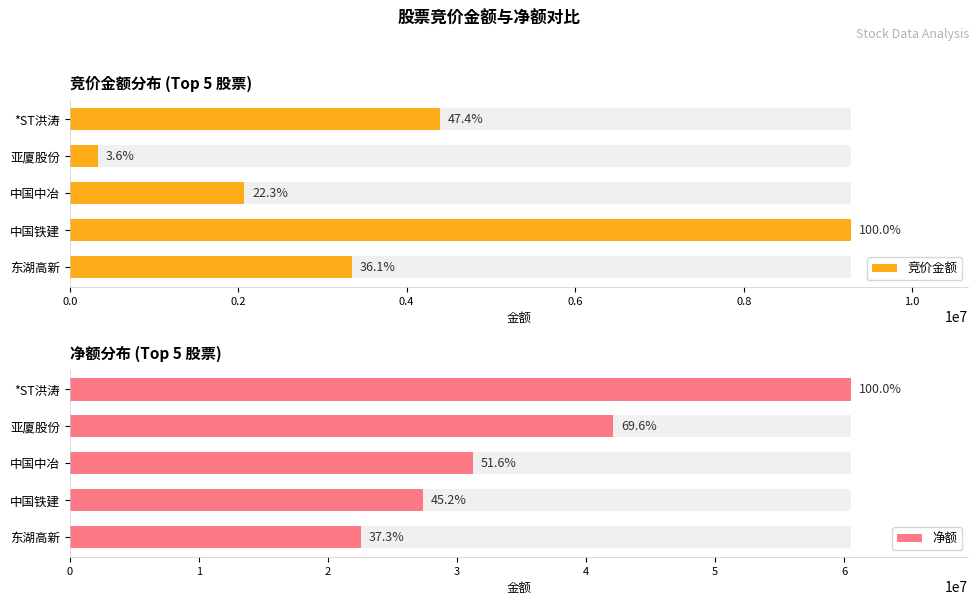

Reading left to right, transcribe all the data shown in this chart.

竞价金额: 0.0=4394225	0.2=338168	0.4=2072320	0.6=9274387	0.8=3346280
净额: 0.0=60537500	0.2=42105101	0.4=31243764	0.6=27365056	0.8=22552473